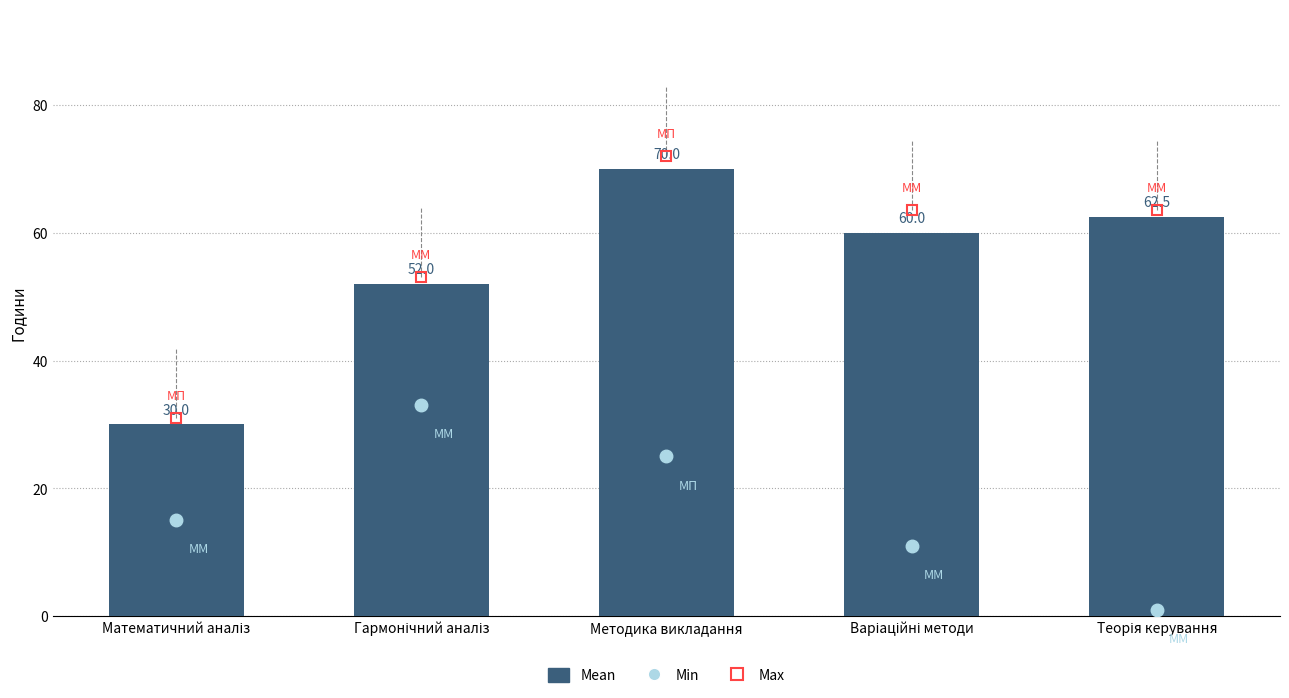

At which label does the data first exceed 60?

Методика викладання